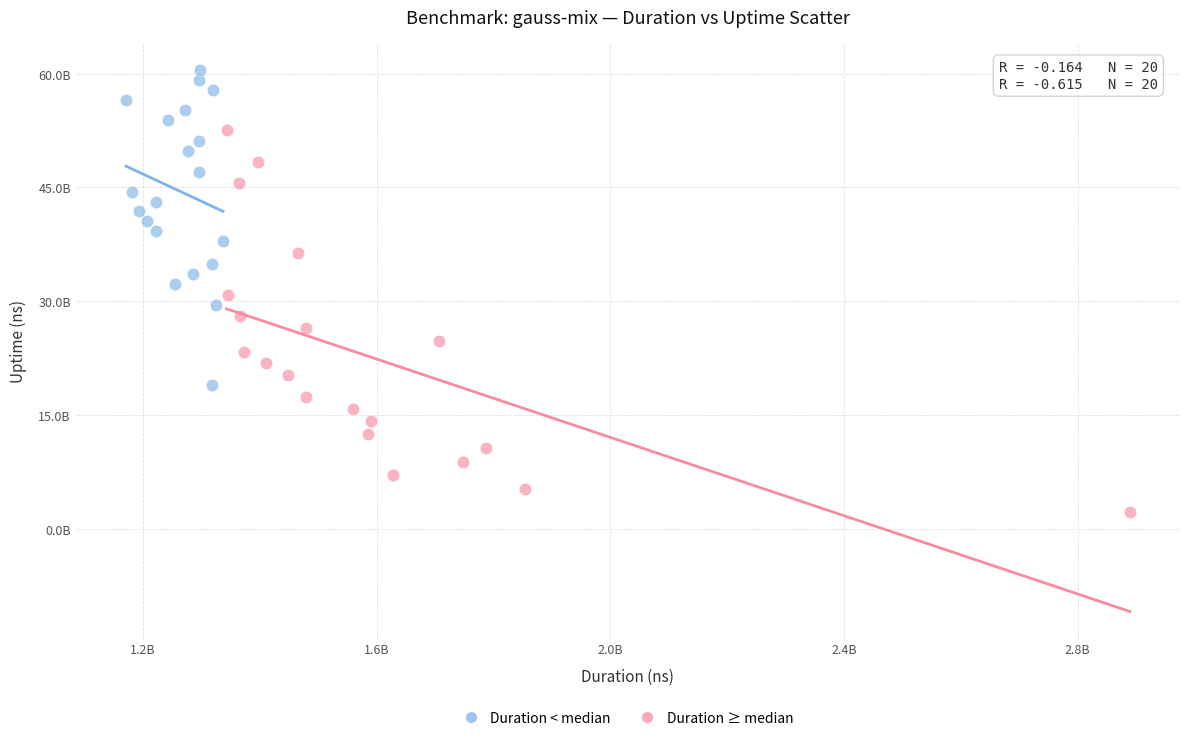

What are all the series names shown in the legend?

Duration < median, Duration ≥ median